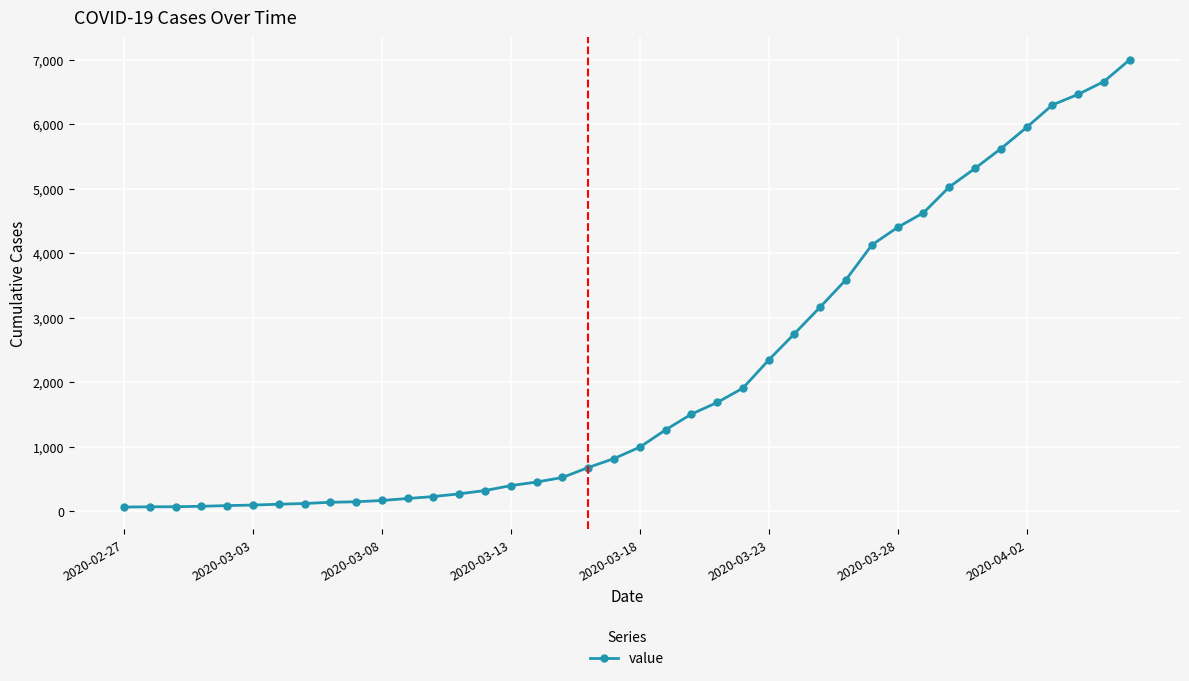

What is the average value?

2144